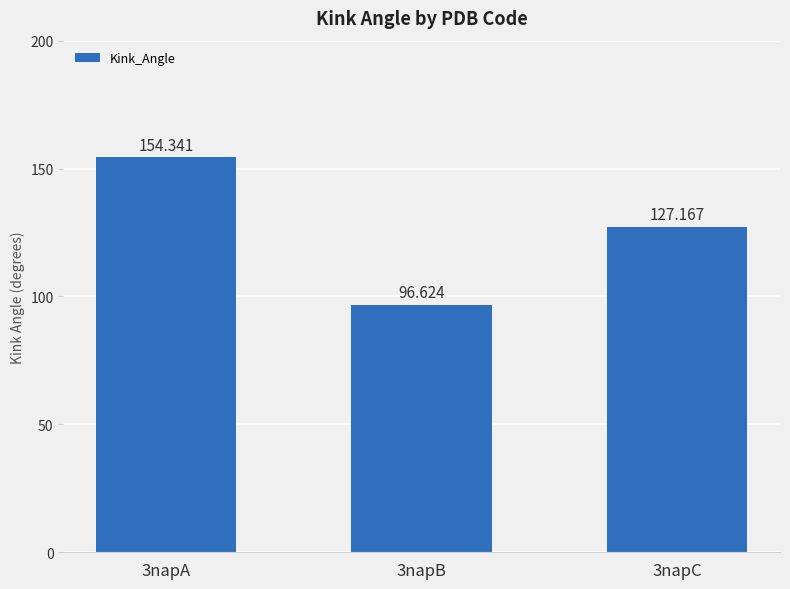

Does the chart contain stacked bars?

No